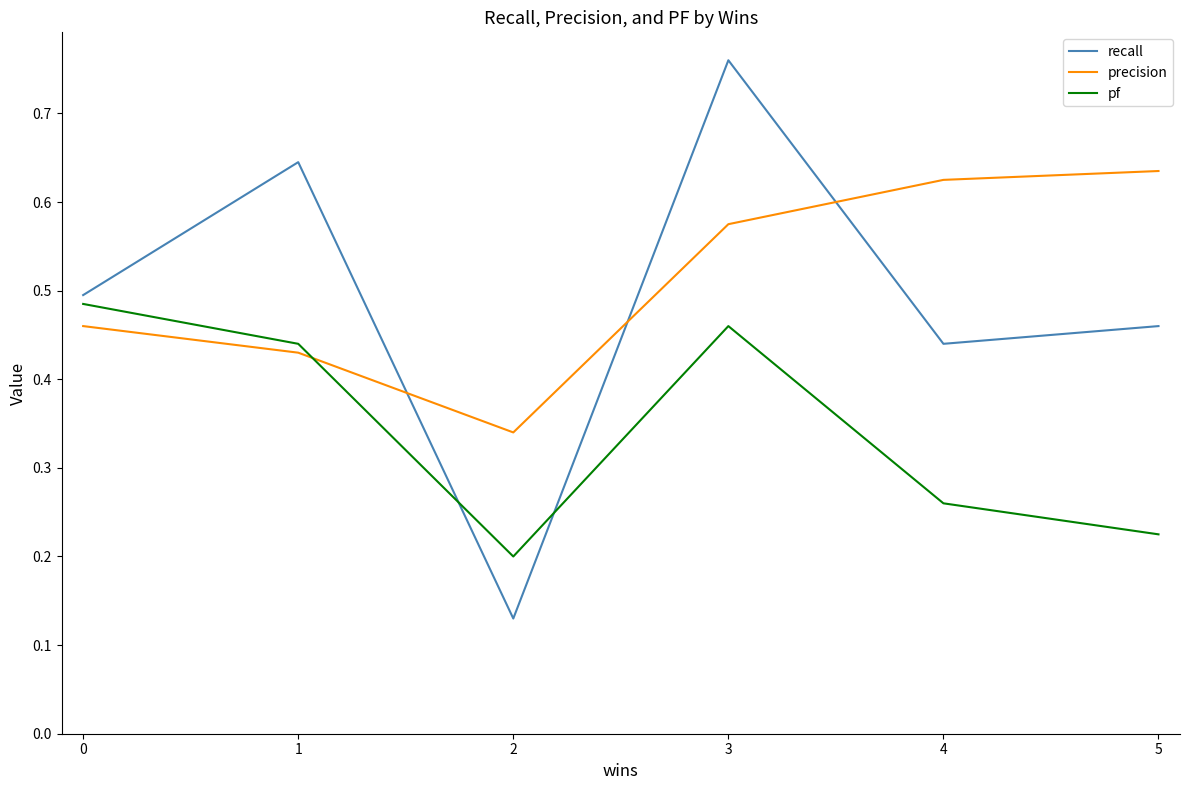

How many lines are shown in the chart?

3